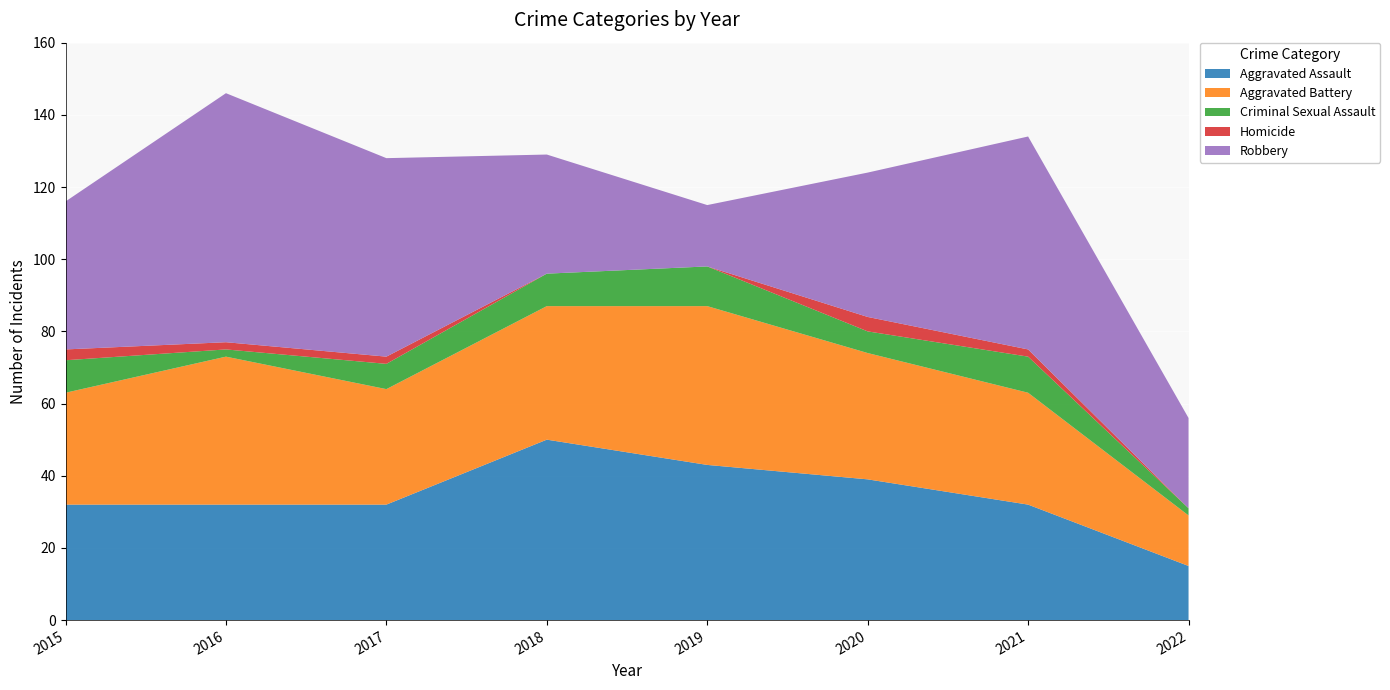

Reading left to right, extract all data points from this chart.

Aggravated Assault: 32	32	32	50	43	39	32	15
Aggravated Battery: 31	41	32	37	44	35	31	14
Criminal Sexual Assault: 9	2	7	9	11	6	10	2
Homicide: 3	2	2	0	0	4	2	0
Robbery: 41	69	55	33	17	40	59	25